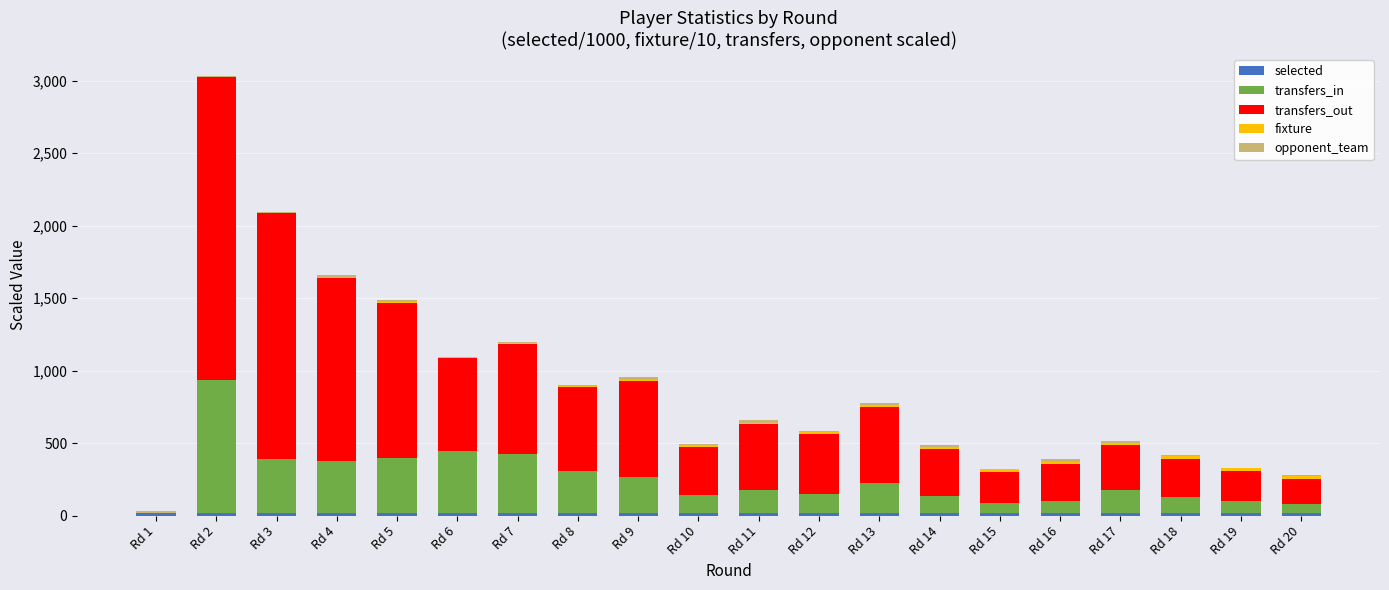

At which category is the sum across all series the highest?

Rd 2